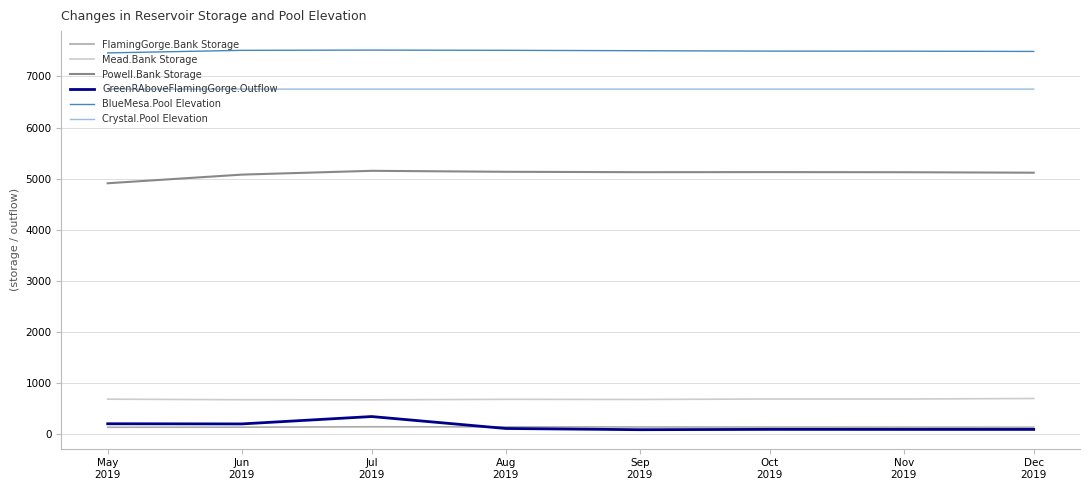

Which series has the largest total across all categories?

BlueMesa.Pool Elevation